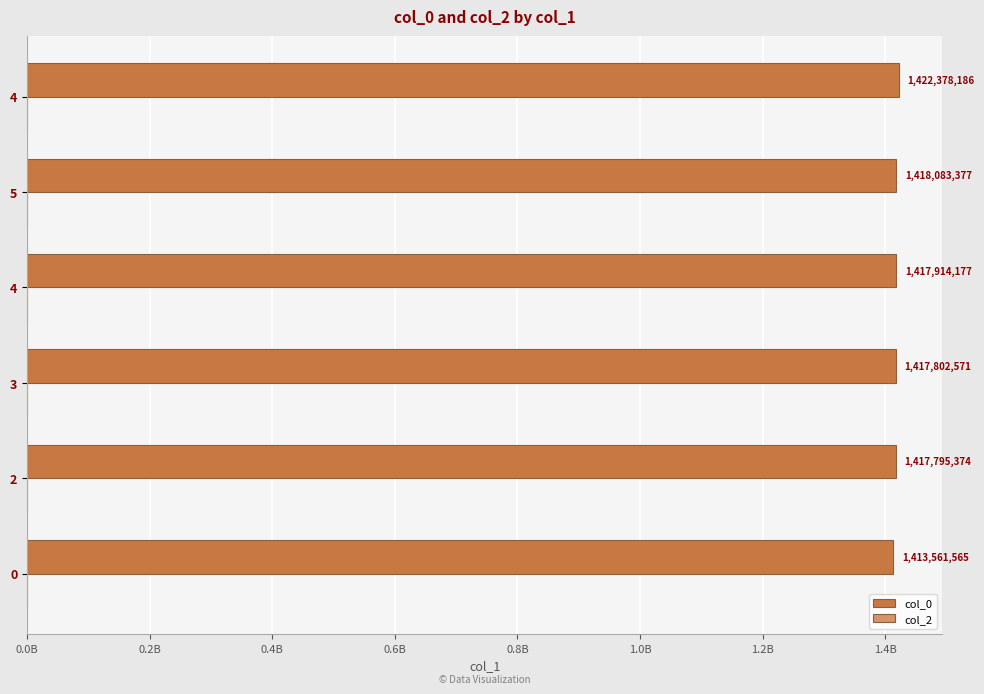

Does the chart contain any negative values?

No